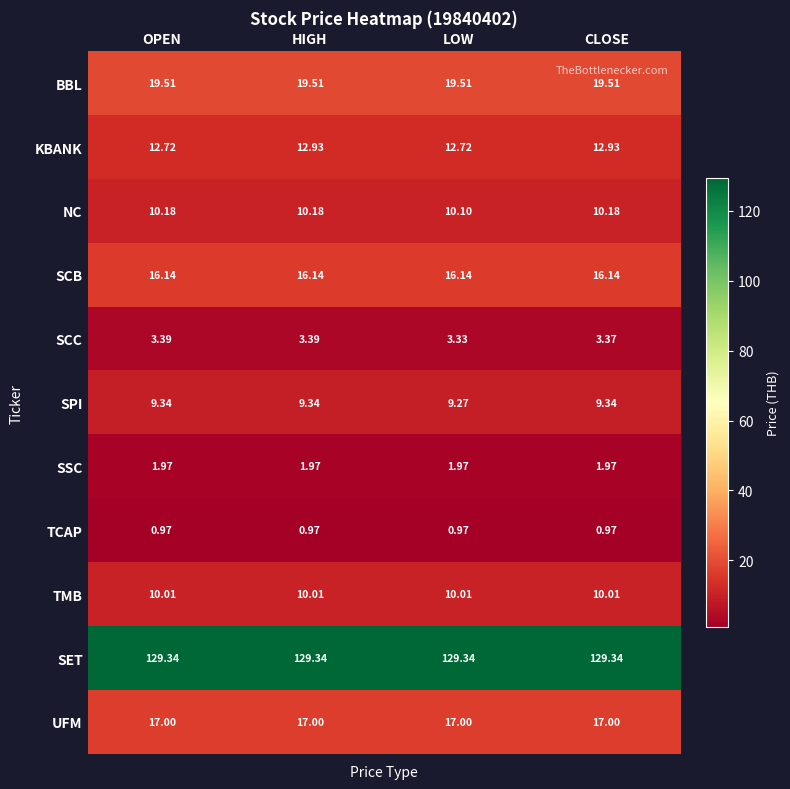

At which category is the sum across all series the highest?

HIGH